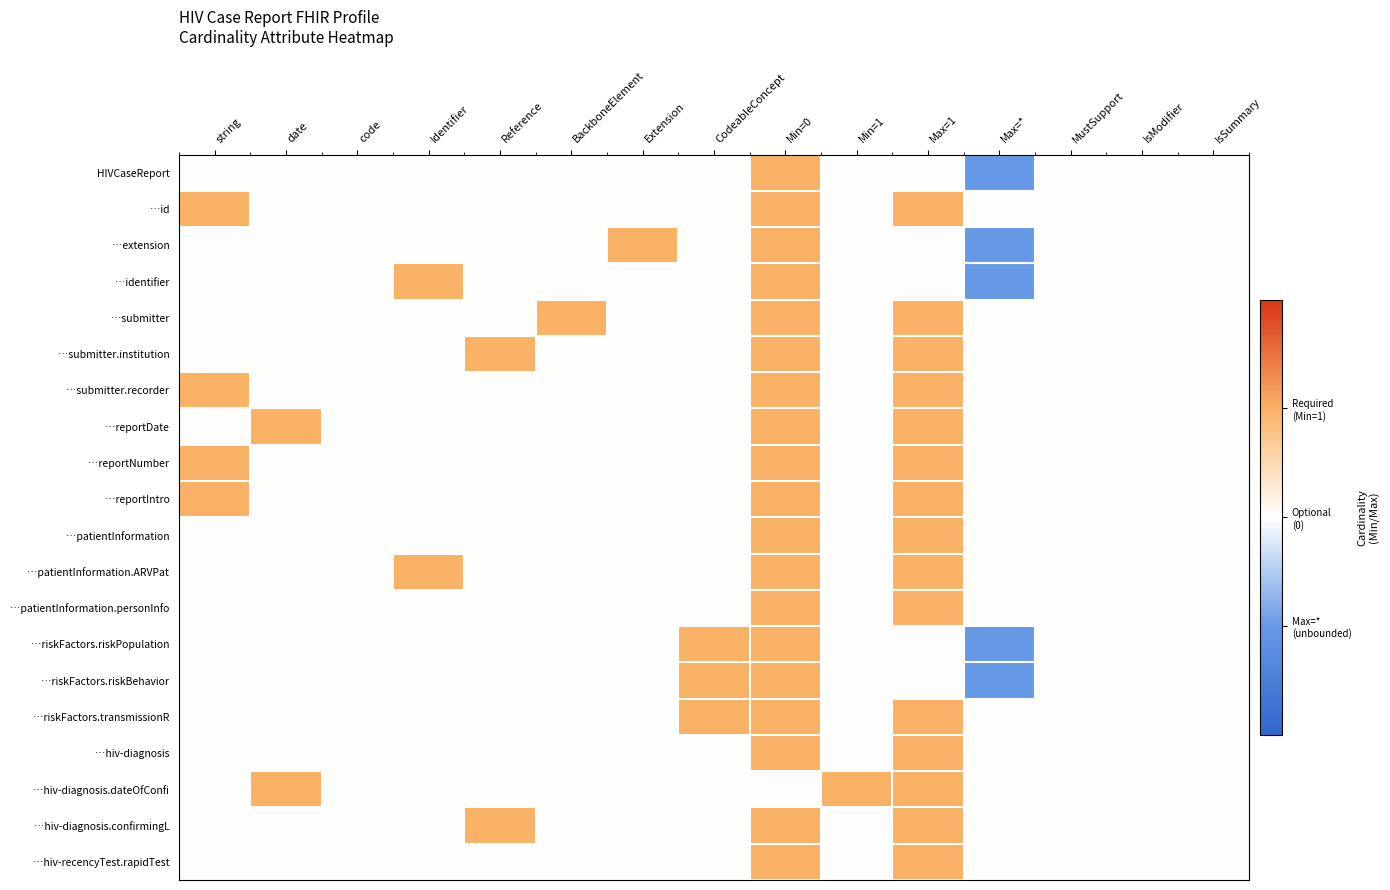

Count the number of data series in this chart.

20